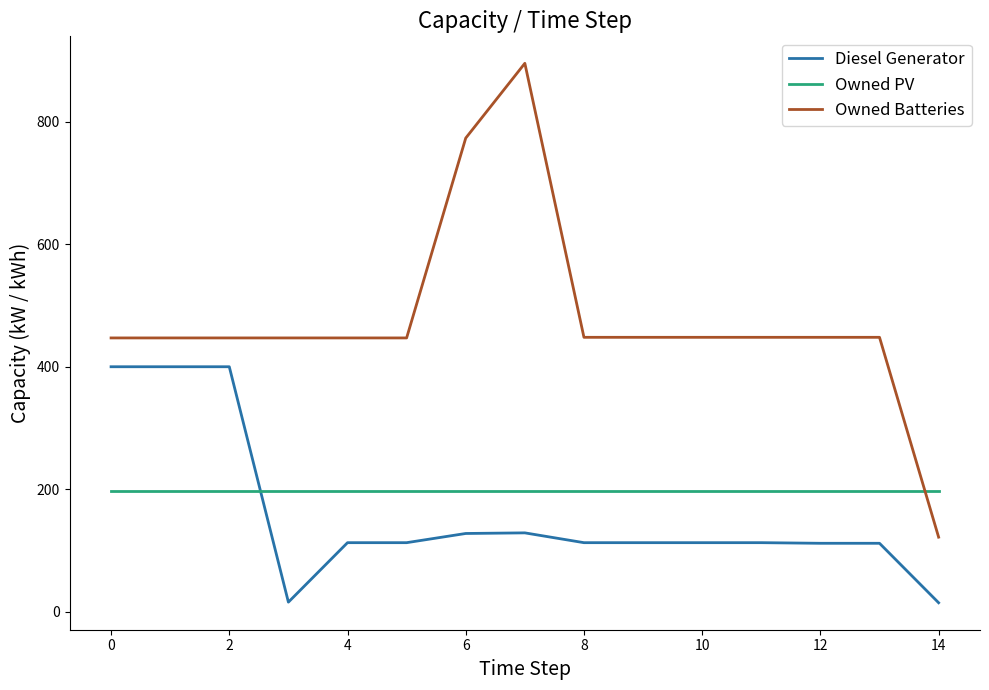

Which series has the largest range (max minus min)?

Owned Batteries